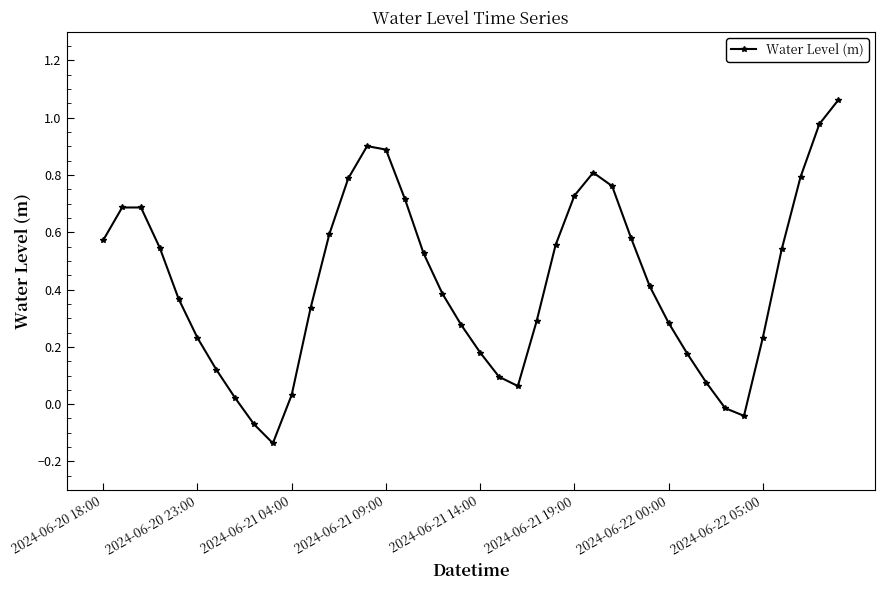

True or false: there are more than 2 points higher than both neighbors.

True